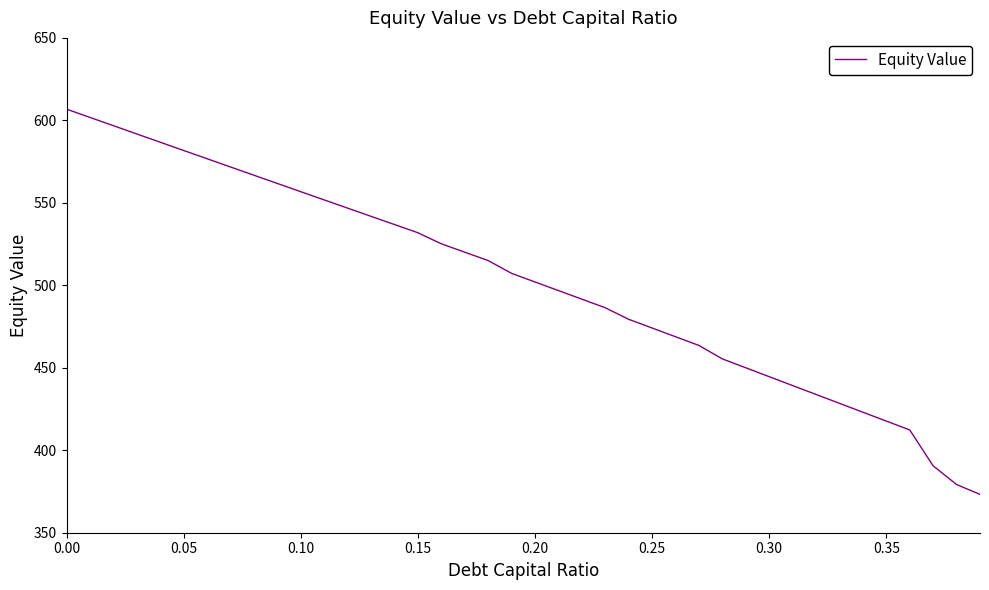

What is the smallest value displayed?

373.2